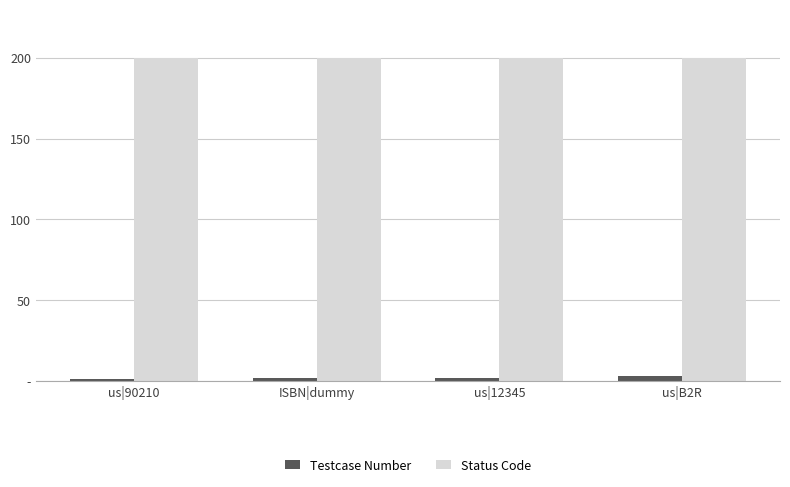

Between us|12345 and us|B2R, which series saw the biggest shift?

Testcase Number